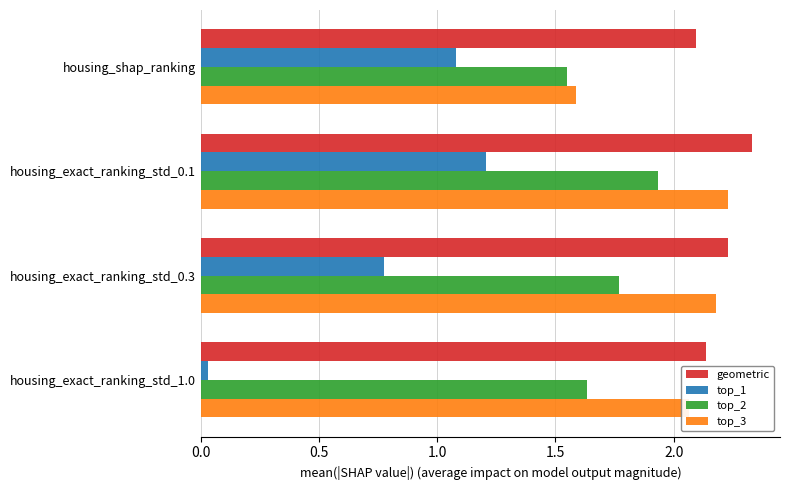

What is the average value of the top_3 series?

2.0